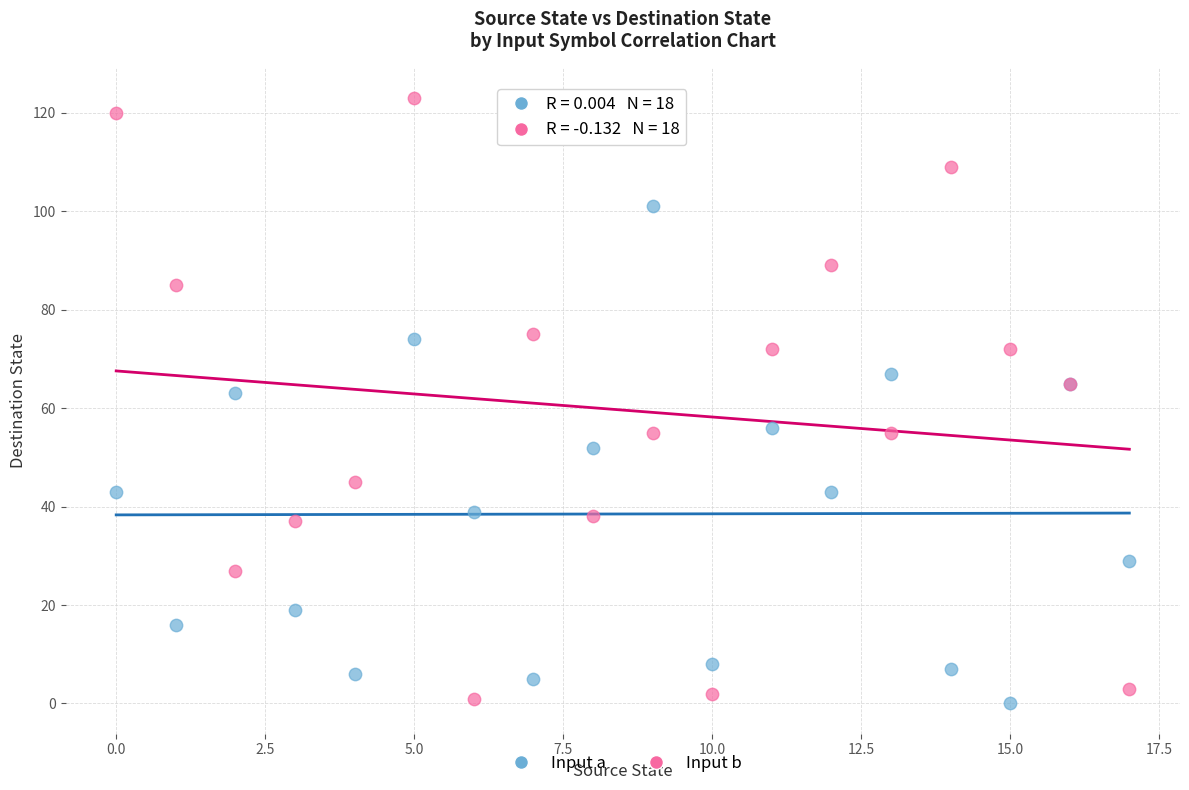

Which series has the largest Y range (max minus min)?

Input b